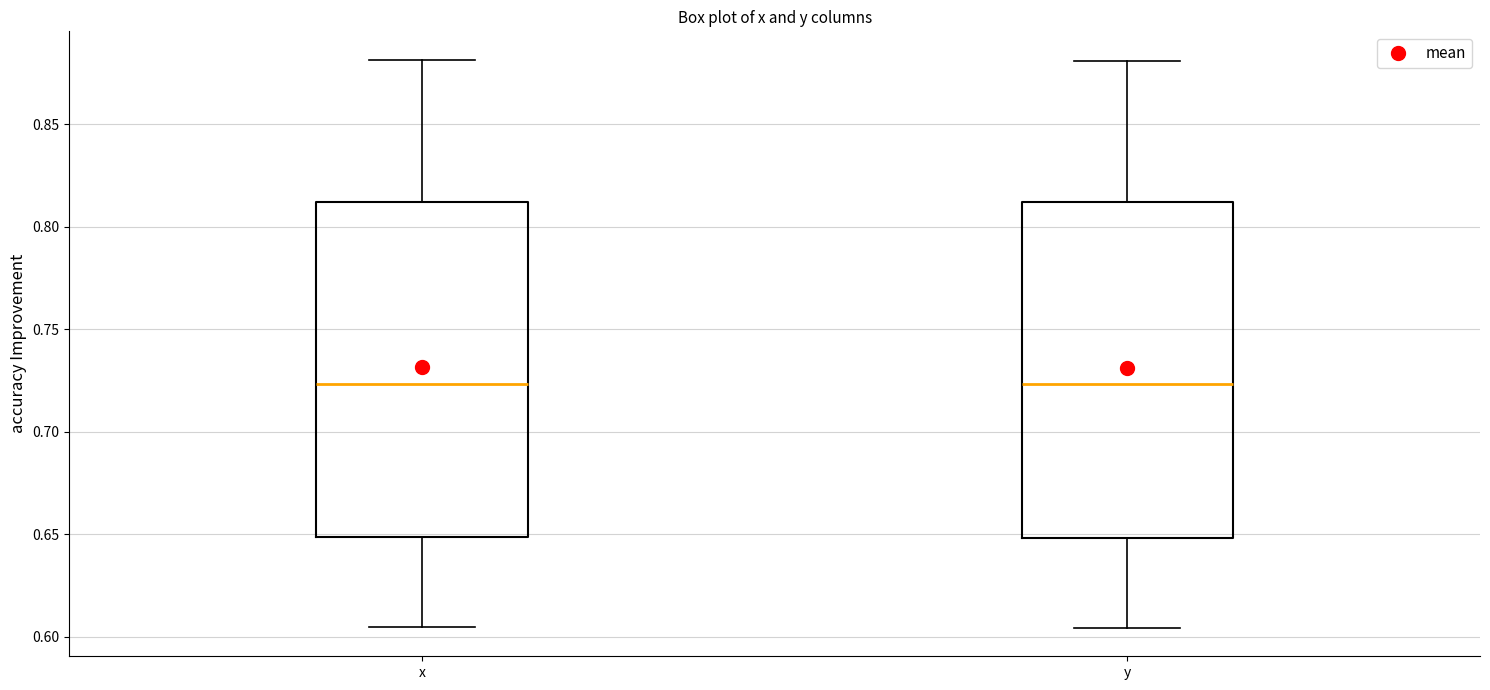

Where does the upper whisker of the box for x end on the y-axis? The values are not printed on the chart, so give them approximately, as read against the axis.

0.880